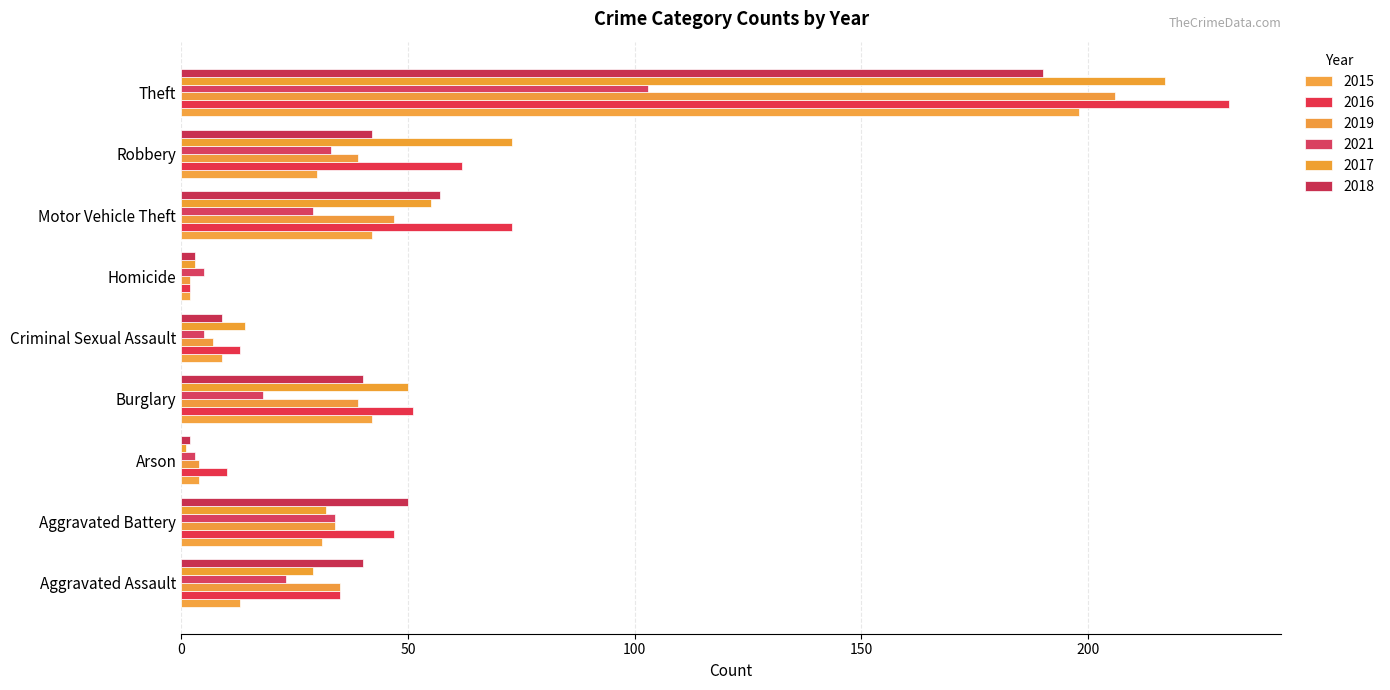

How many data points does each series have?

9